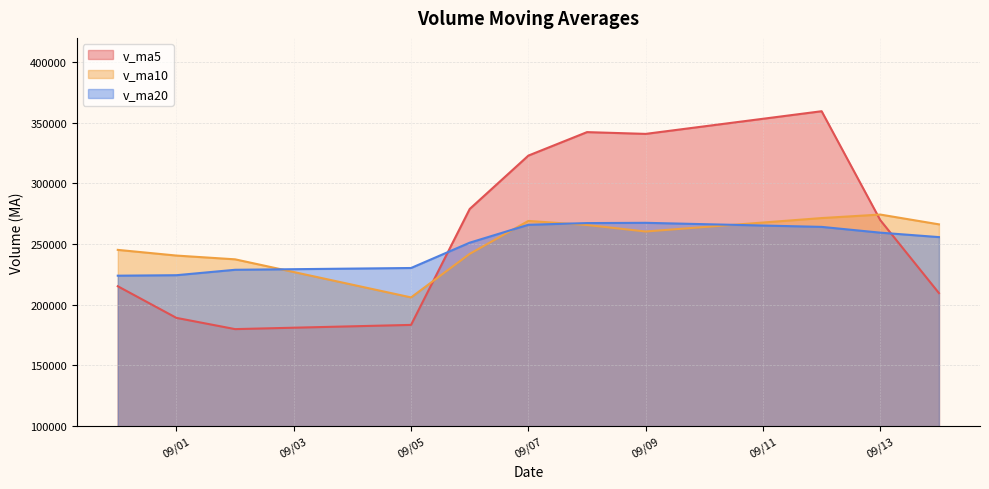

Is it true that v_ma5 equals 181357.0 at 2016-09-07?

False